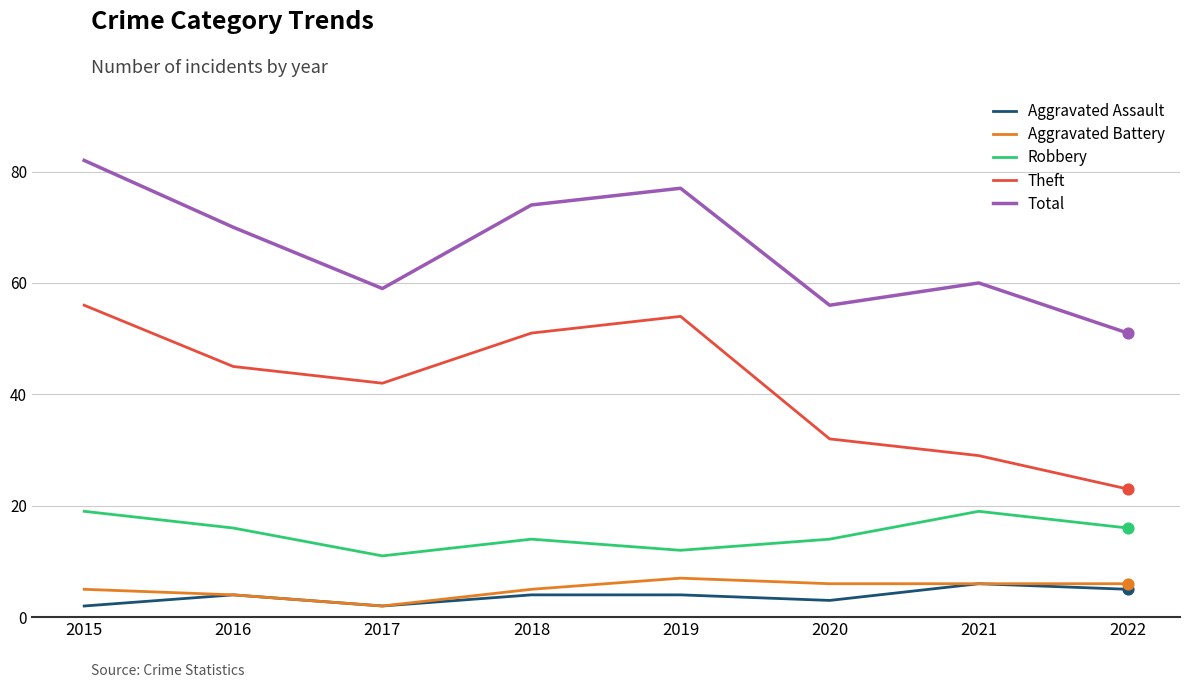

Which series has the largest range (max minus min)?

Theft